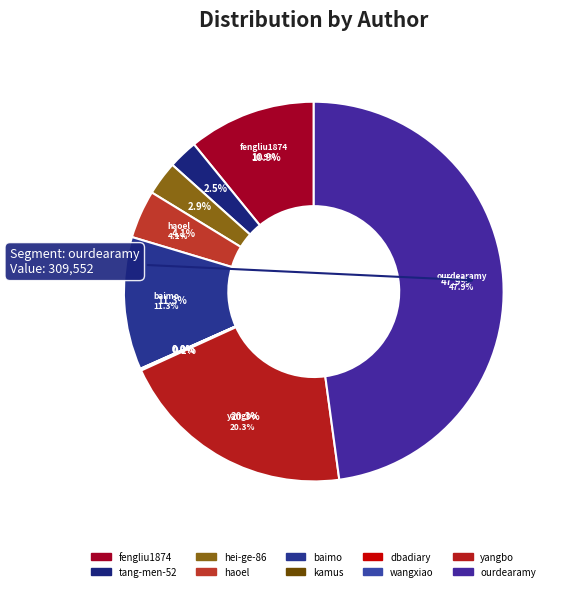

To the nearest percent, what is the difference between the largest and smallest slice percentages?

48%